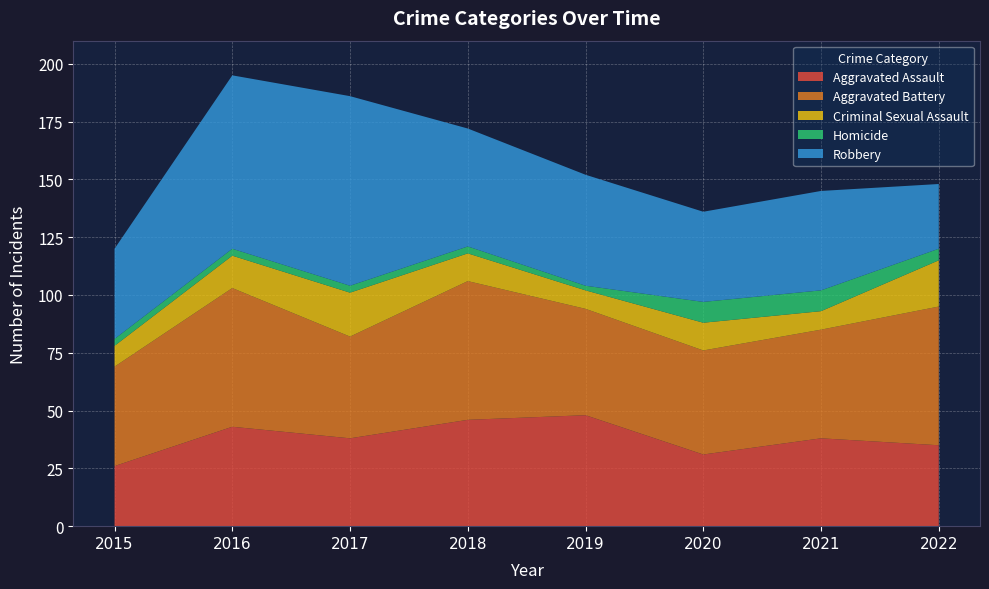

Reading right to left, transcribe all the data shown in this chart.

Aggravated Assault: 35	38	31	48	46	38	43	26
Aggravated Battery: 60	47	45	46	60	44	60	43
Criminal Sexual Assault: 20	8	12	8	12	19	14	9
Homicide: 5	9	9	2	3	3	3	3
Robbery: 28	43	39	48	51	82	75	39